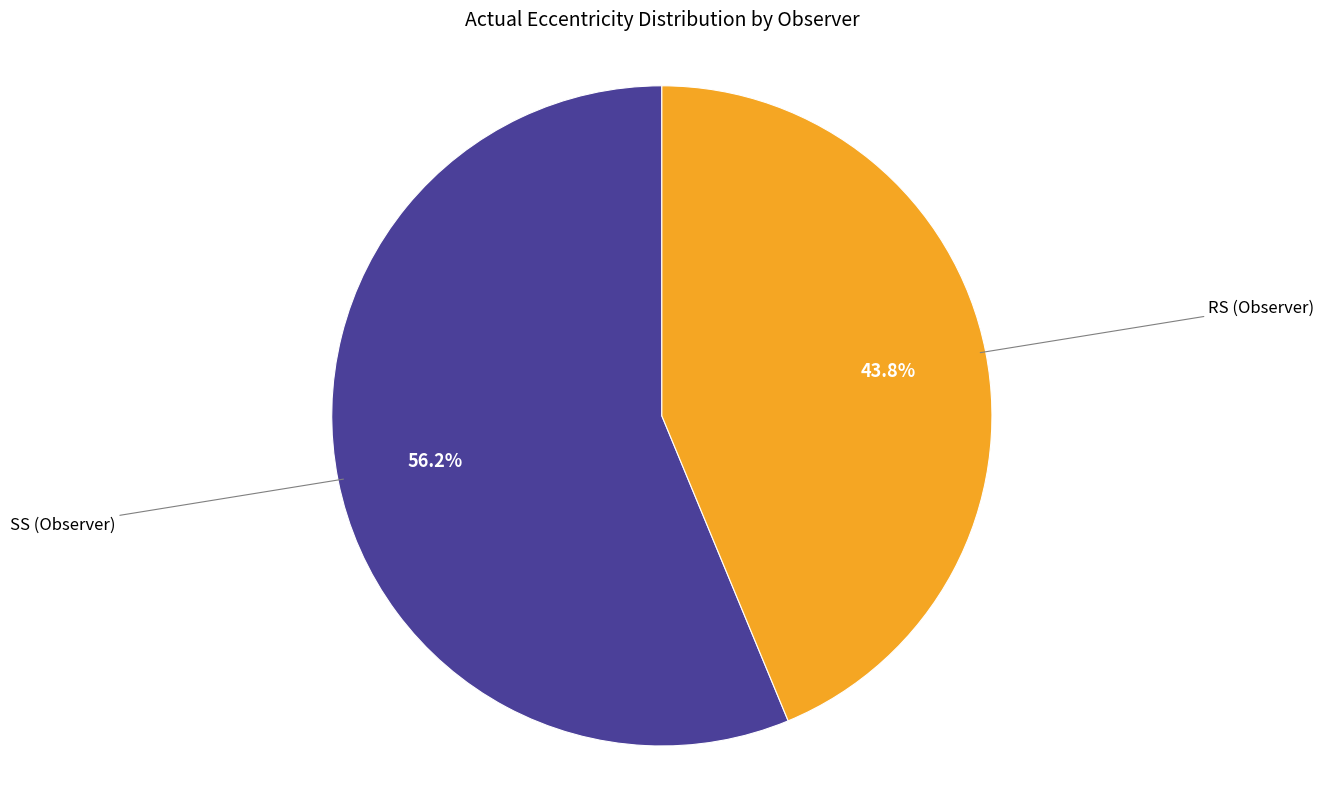

How many slices are in this pie chart?

2